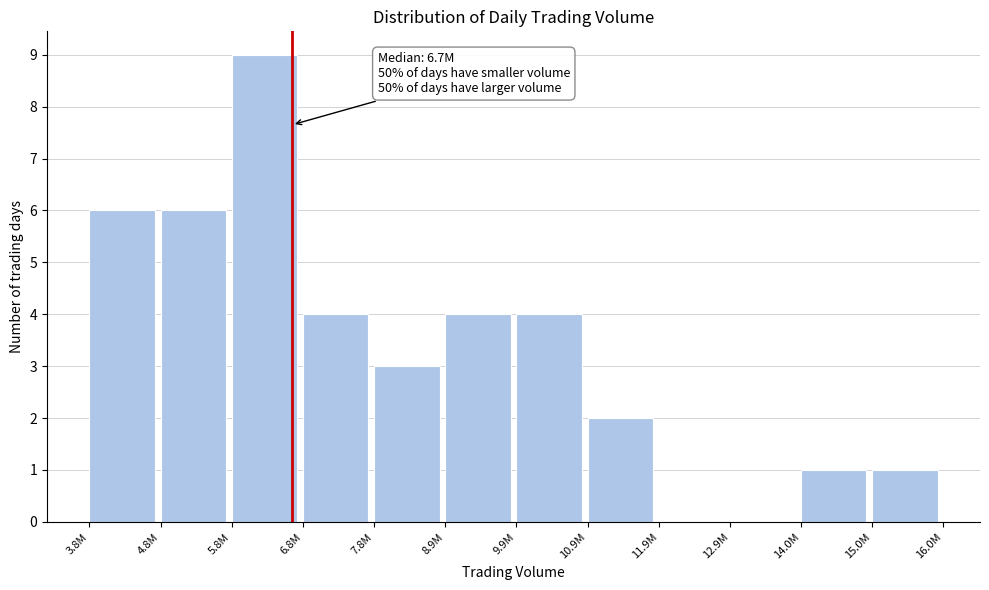

Reading left to right, extract all data points from this chart.

3.8M=6	4.8M=6	5.8M=9	6.8M=4	7.8M=3	8.9M=4	9.9M=4	10.9M=2	11.9M=0	12.9M=0	14.0M=1	15.0M=1